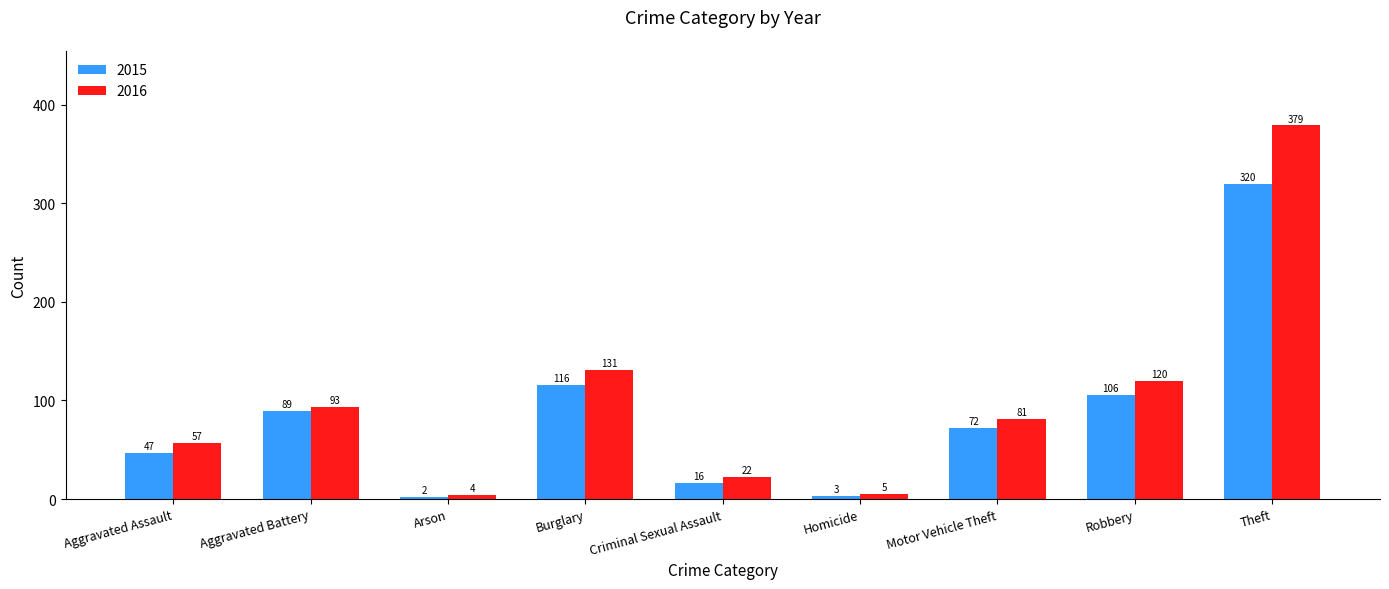

What are all the series names shown in the legend?

2015, 2016